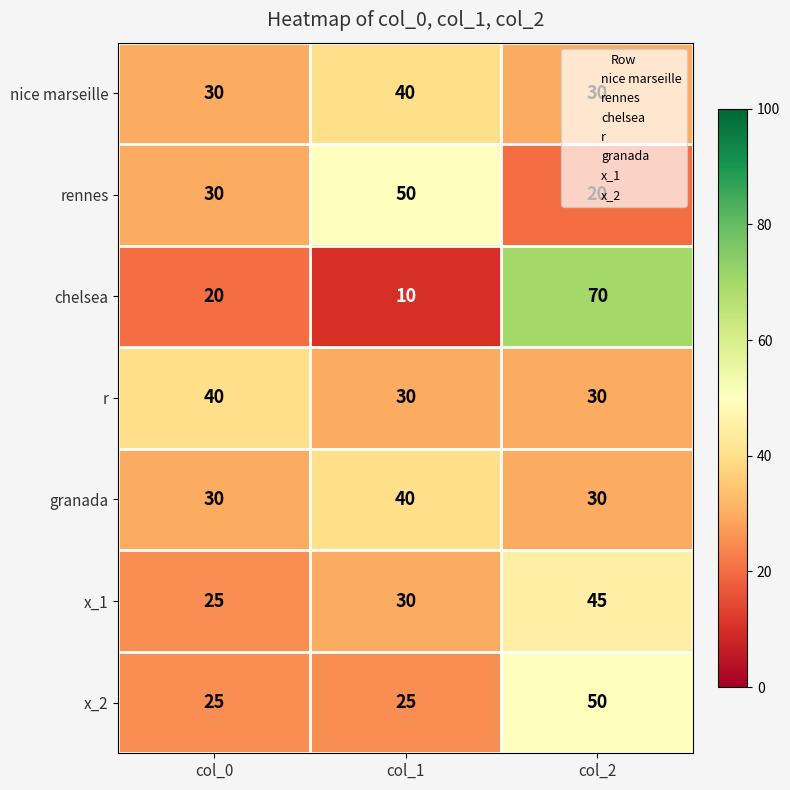

Is the value of nice marseille at col_2 greater than the value of r at col_0?

No